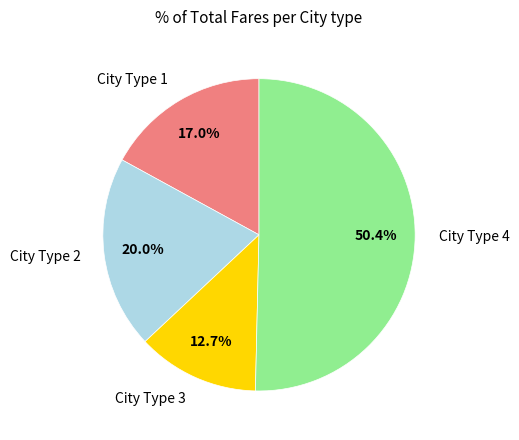

What is the ratio of the value at City Type 3 to the value at City Type 1?

0.7